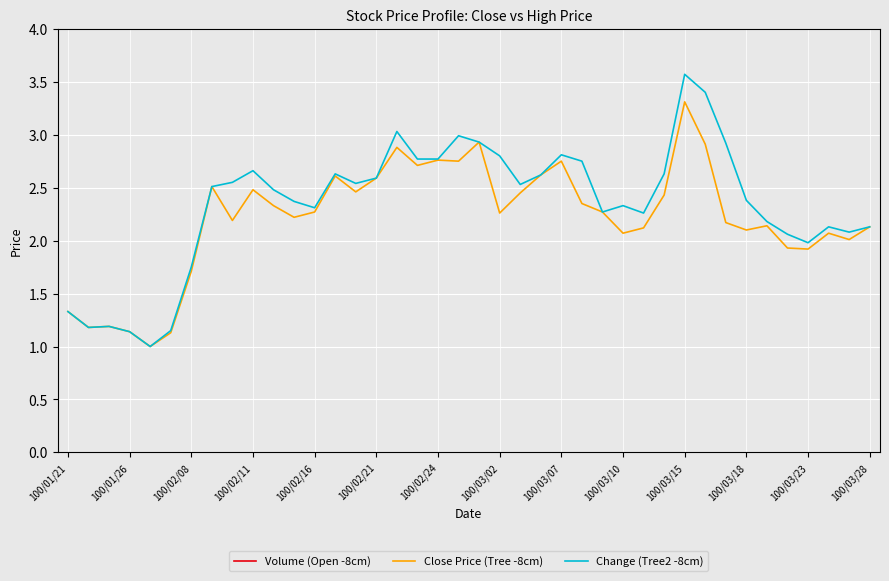

How many interior local valleys does the Change (Tree2 -8cm) series have?

9